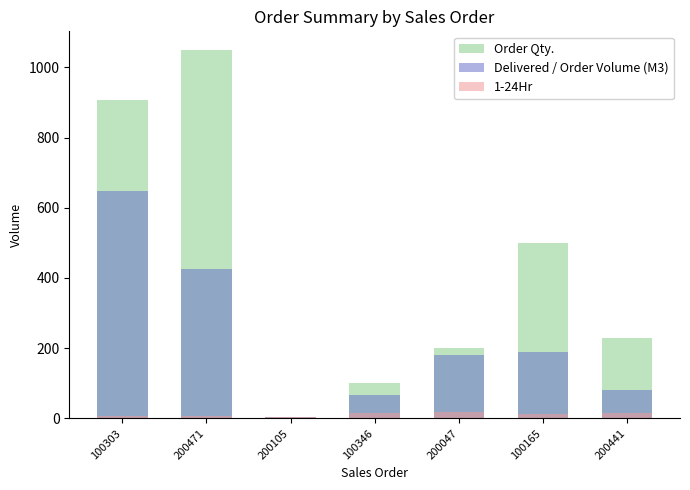

Read the 1-24Hr value at 100346.

16.0